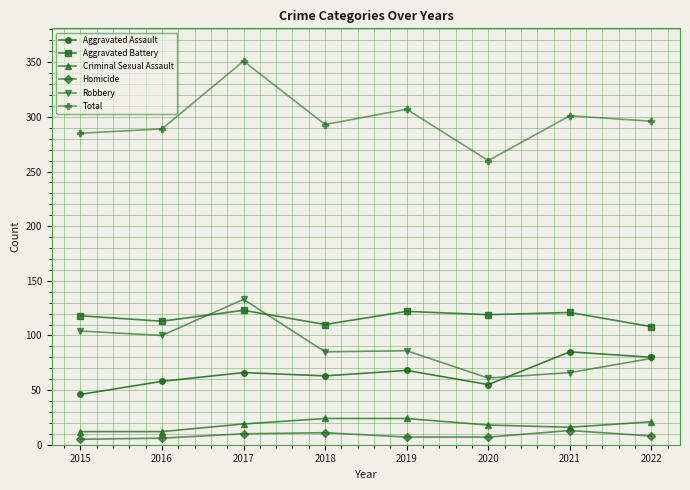

Is the value of Aggravated Assault at 2022 greater than the value of Total at 2018?

No